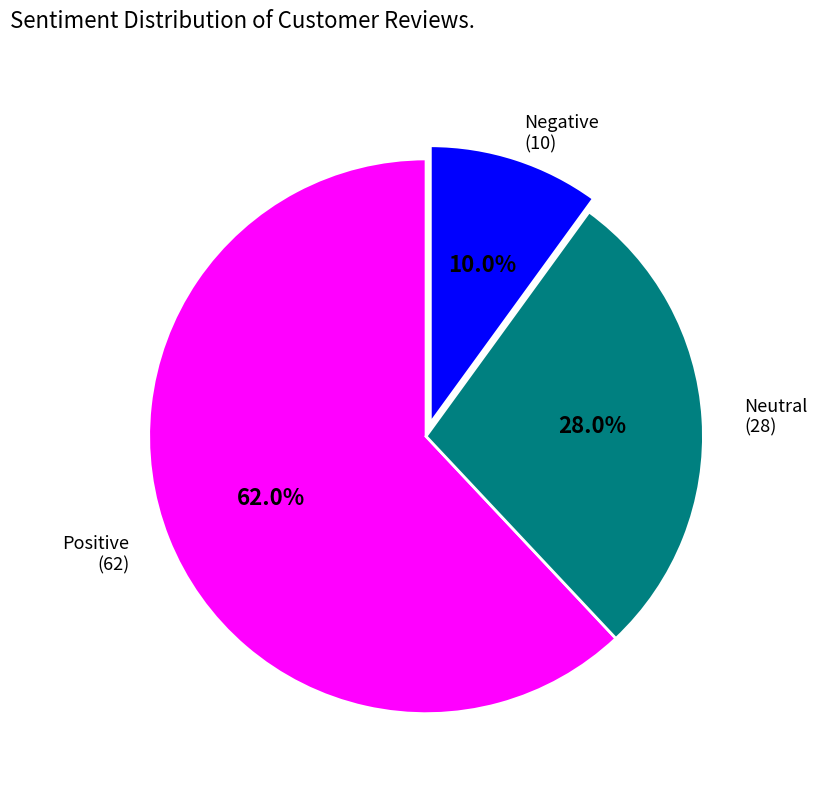

Is there any slice that represents more than half of the pie?

Yes